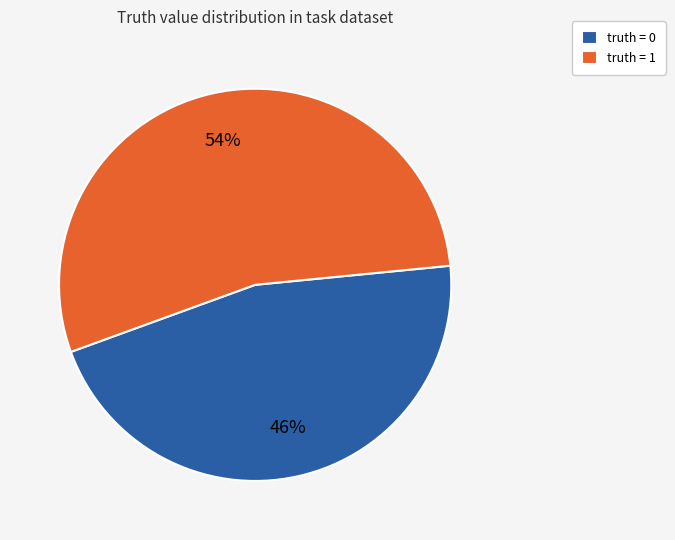

To the nearest percent, what is the difference between the truth = 1 and truth = 0 slice percentages?

8%